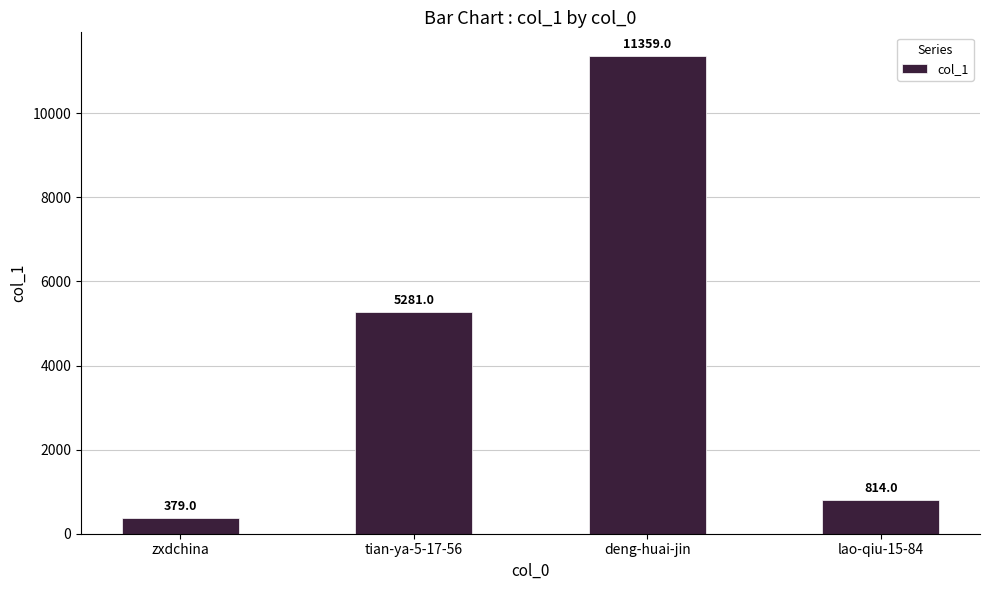

Are the bars horizontal?

No